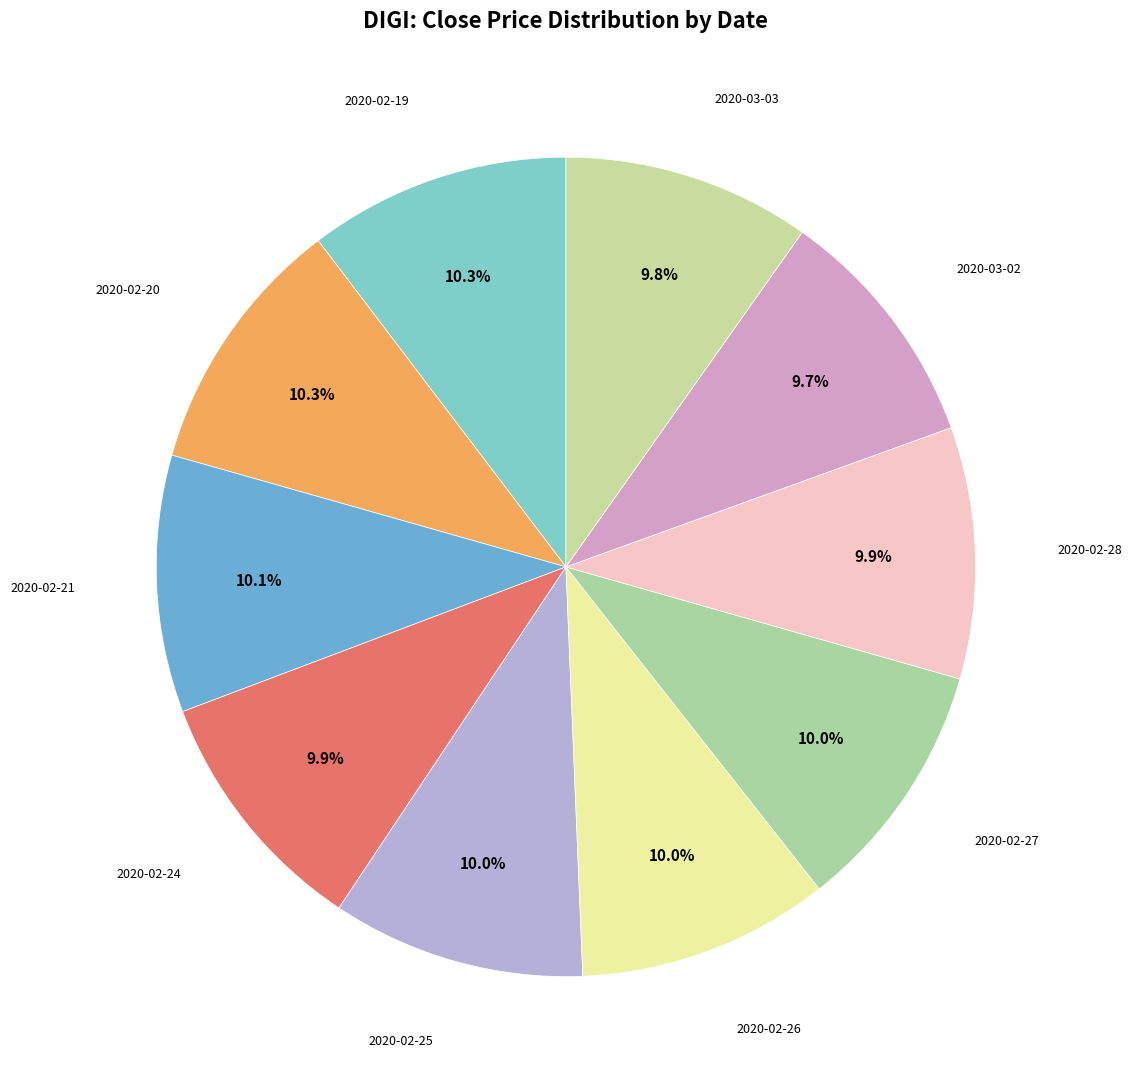

Which category has the biggest portion of the pie?

2020-02-19